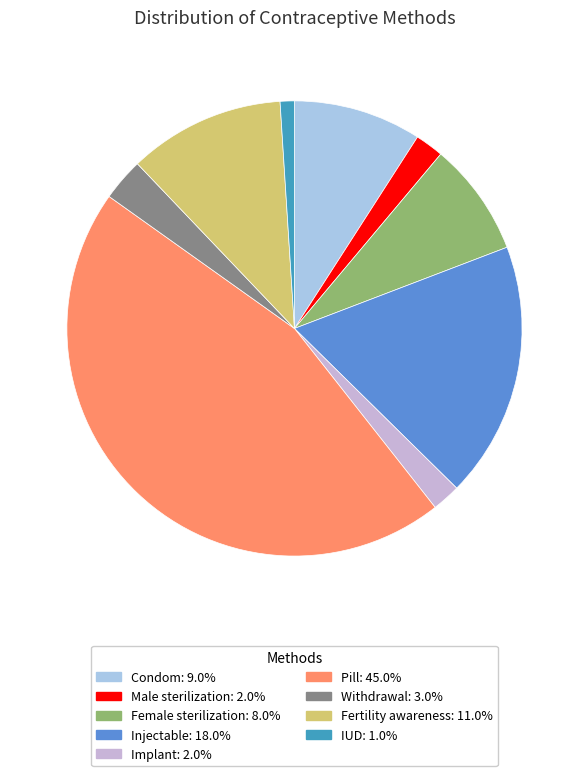

Does any single category account for the majority?

No